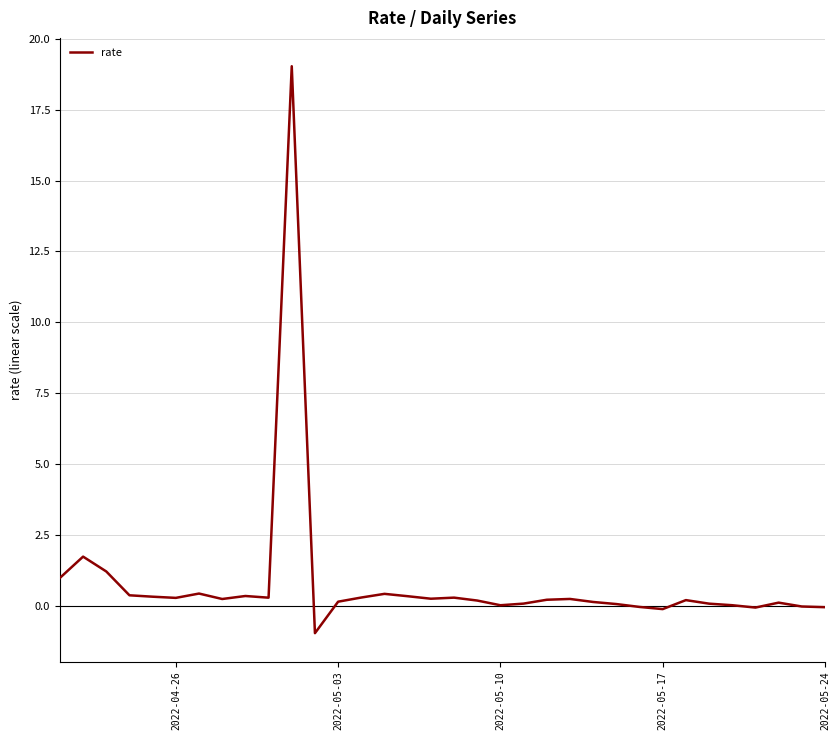

What is the maximum value shown in the chart?

19.0